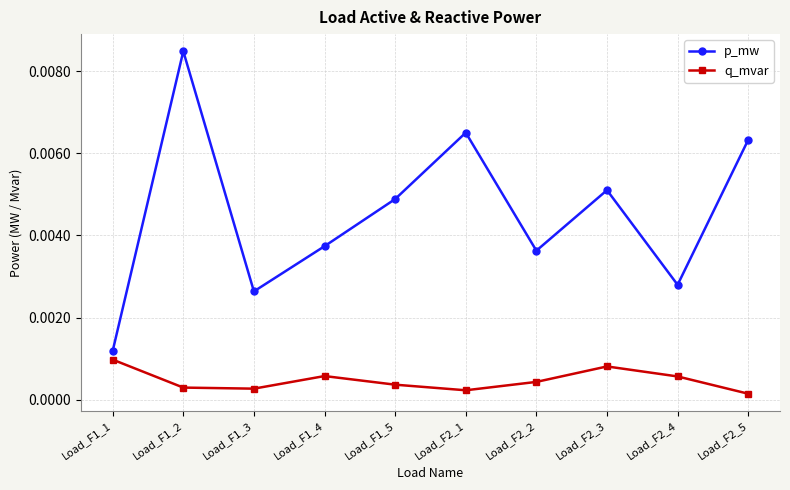

Which label corresponds to the smallest value in the chart?

Load_F2_5